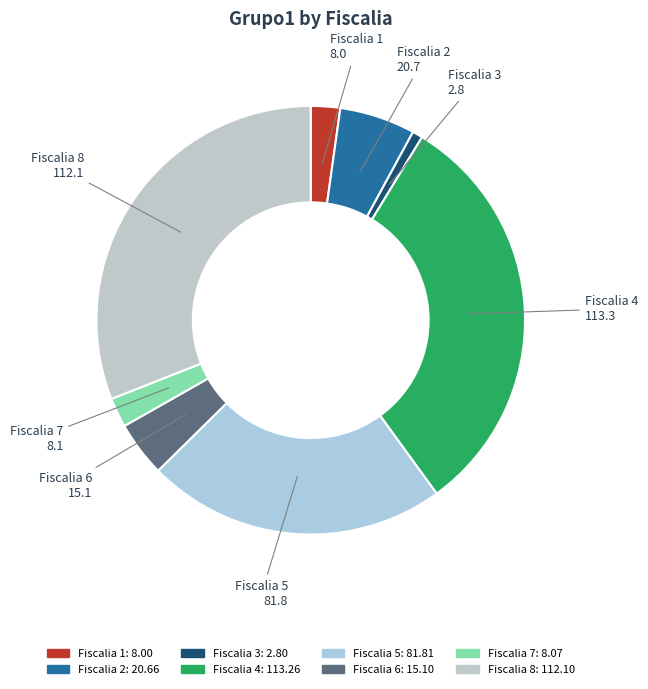

Is it true that Fiscalia 2 is 18% of the pie?

False